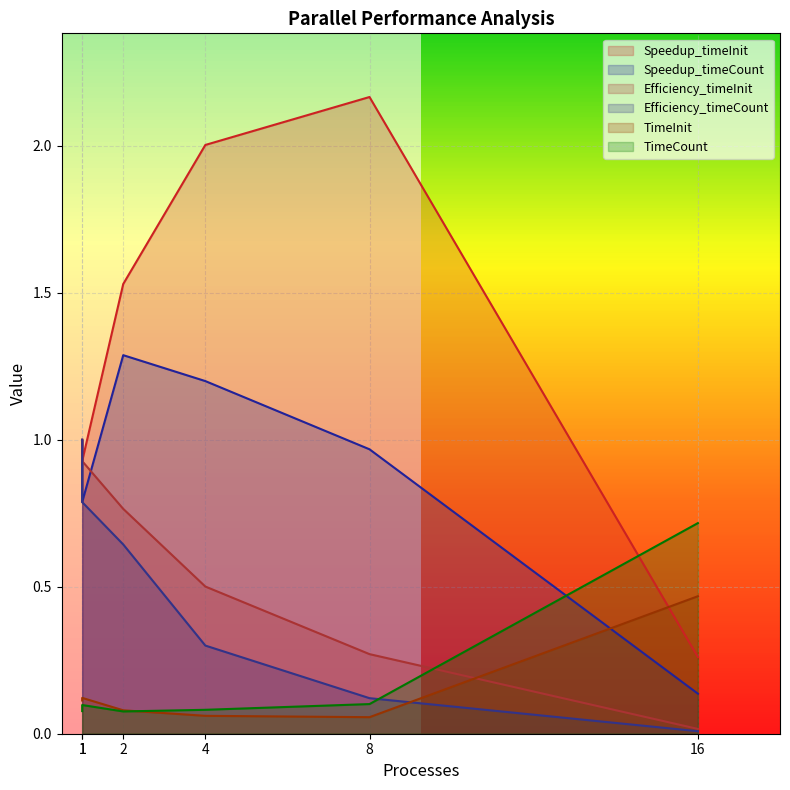

What is the highest value of the TimeCount series?

0.7